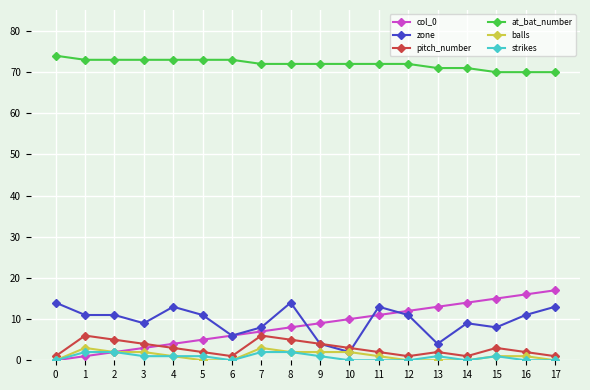

True or false: col_0 and at_bat_number intersect in this chart.

False